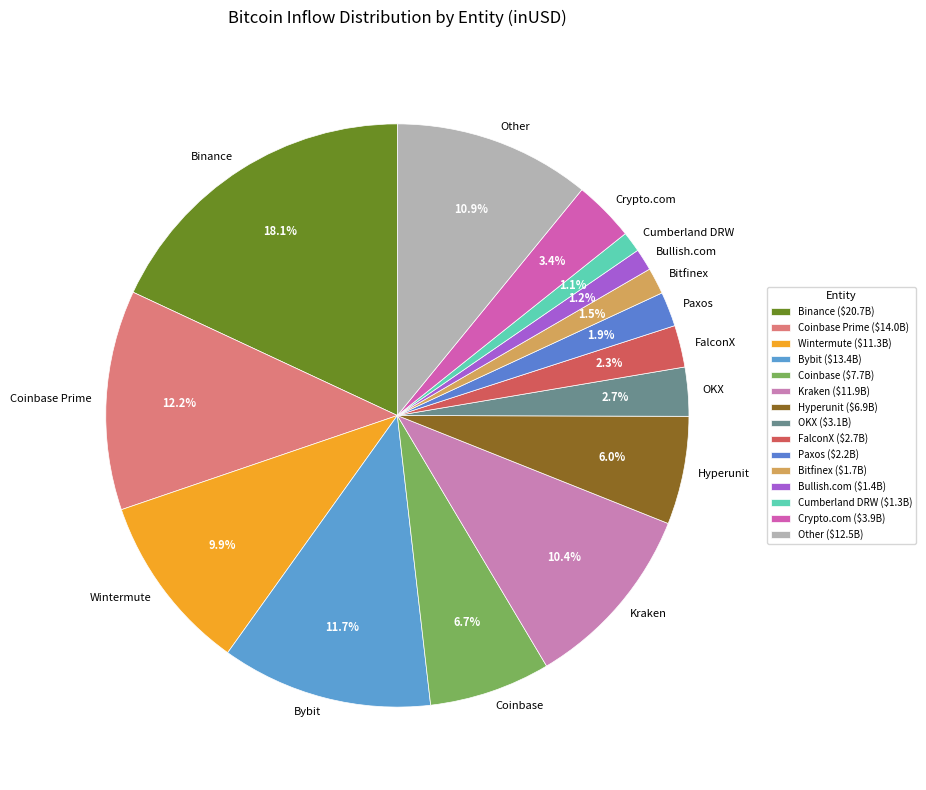

Do Paxos and Binance together represent more than half of the pie?

No